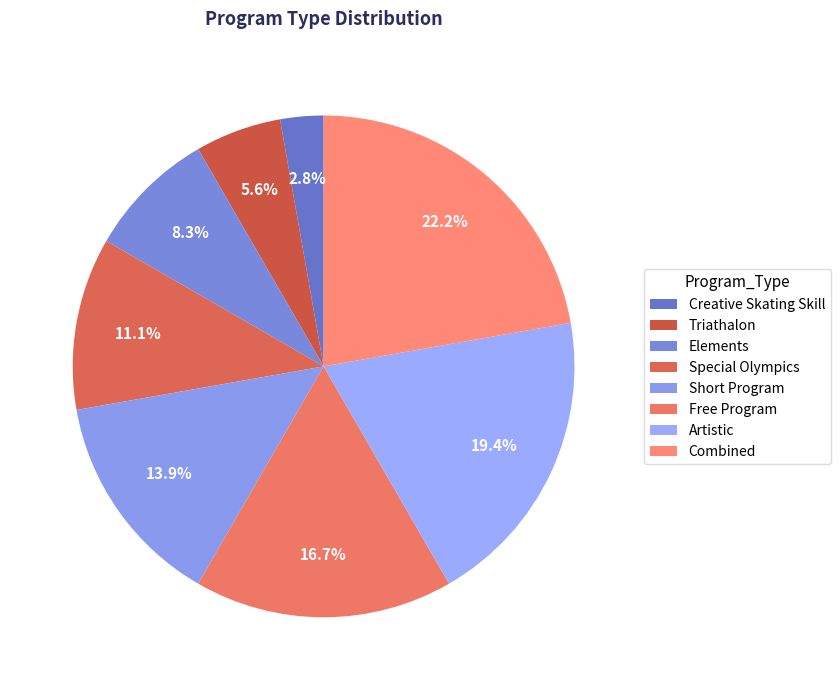

Approximately how many times larger is the value at Special Olympics compared to Artistic?

0.6